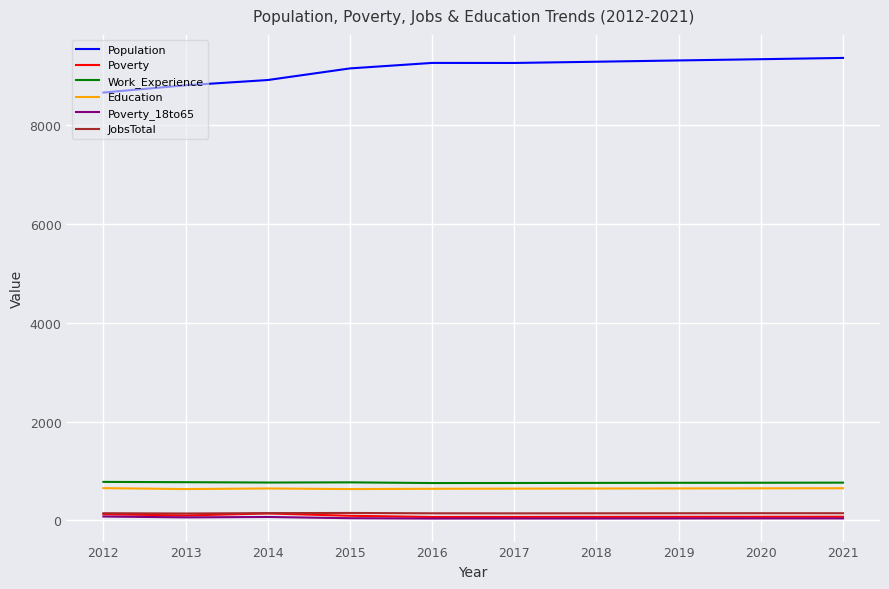

The value of Work_Experience at 2021 is 440. True or false?

False